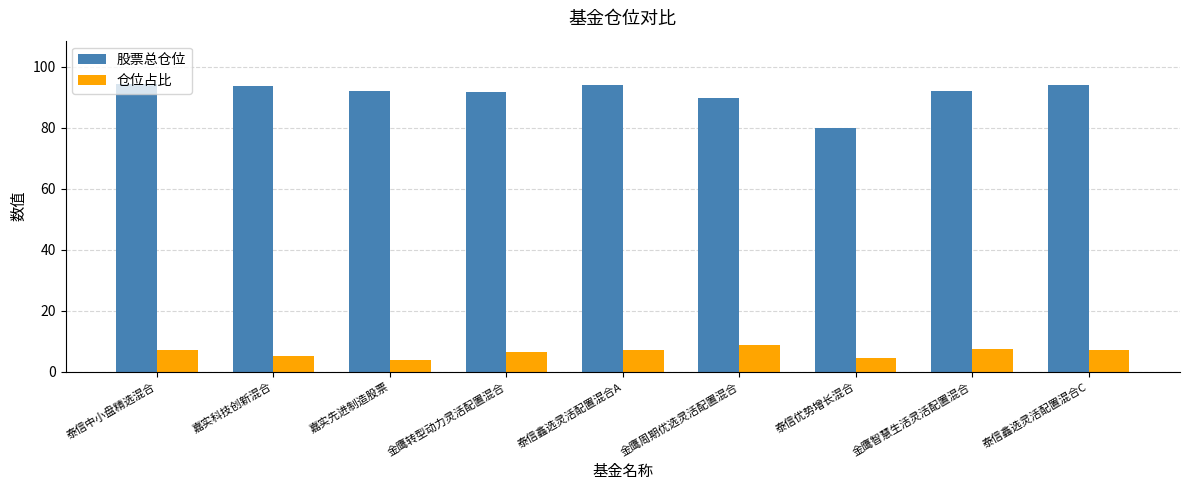

What is the approximate value of 仓位占比 at 嘉实先进制造股票?

3.8